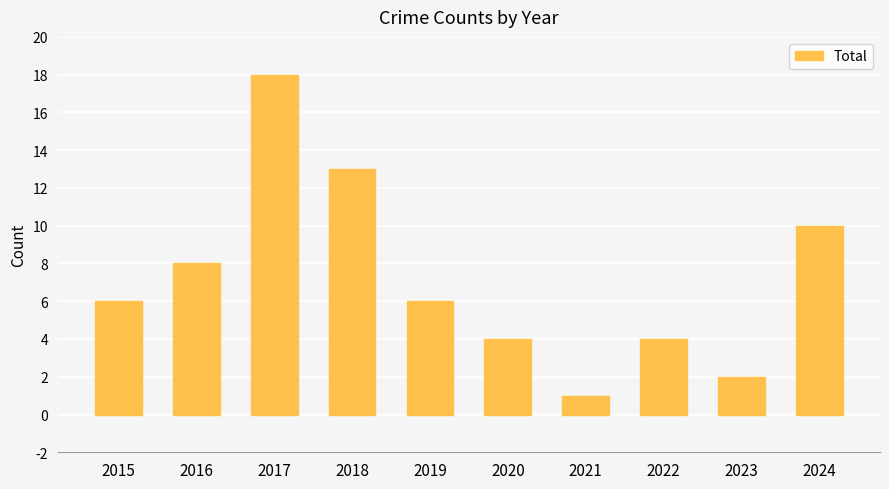

How many values are between 4 and 10?

6